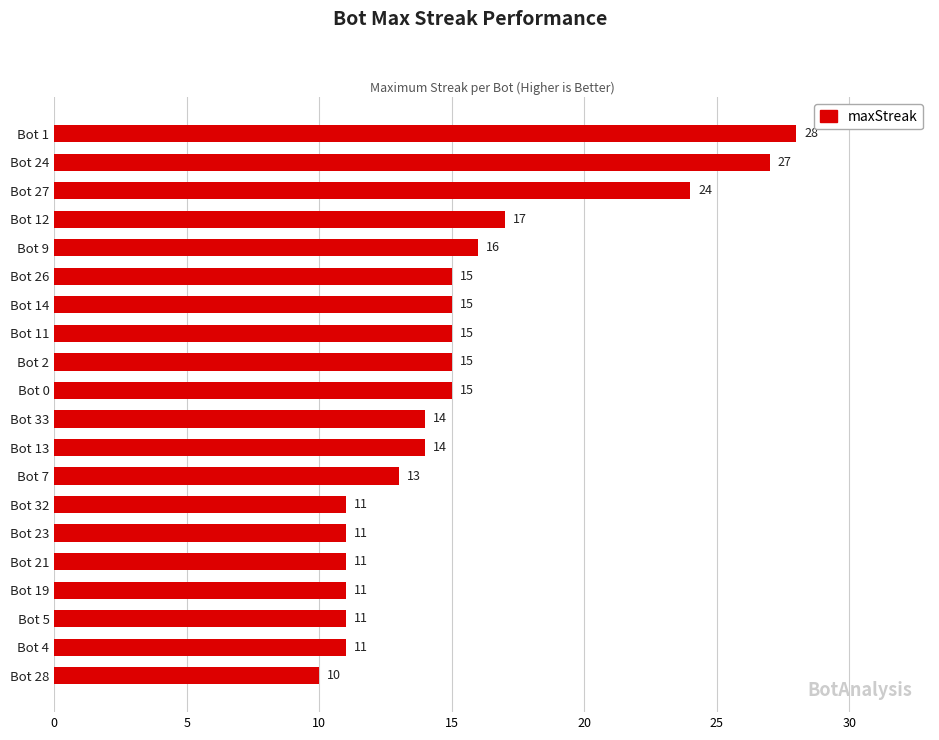

Reading top to bottom, transcribe all the data shown in this chart.

Bot 1=28	Bot 24=27	Bot 27=24	Bot 12=17	Bot 9=16	Bot 26=15	Bot 14=15	Bot 11=15	Bot 2=15	Bot 0=15	Bot 33=14	Bot 13=14	Bot 7=13	Bot 32=11	Bot 23=11	Bot 21=11	Bot 19=11	Bot 5=11	Bot 4=11	Bot 28=10